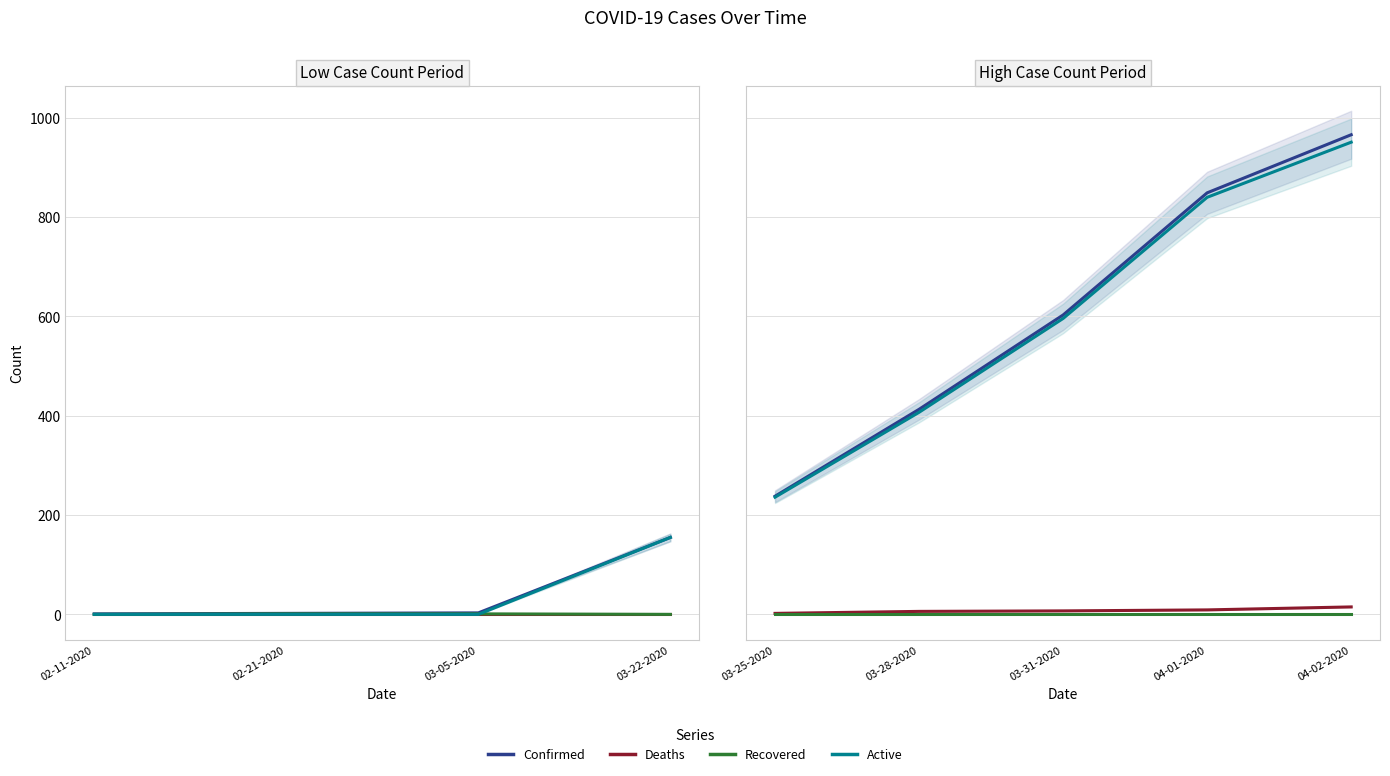

The value of Active at 04-02-2020 is 1396. True or false?

False